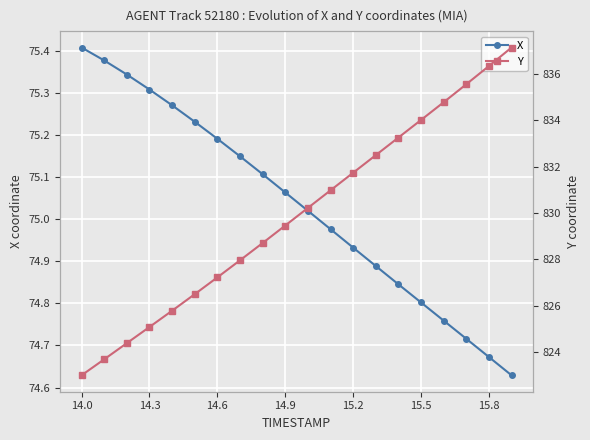

True or false: X and Y cross at least once.

False